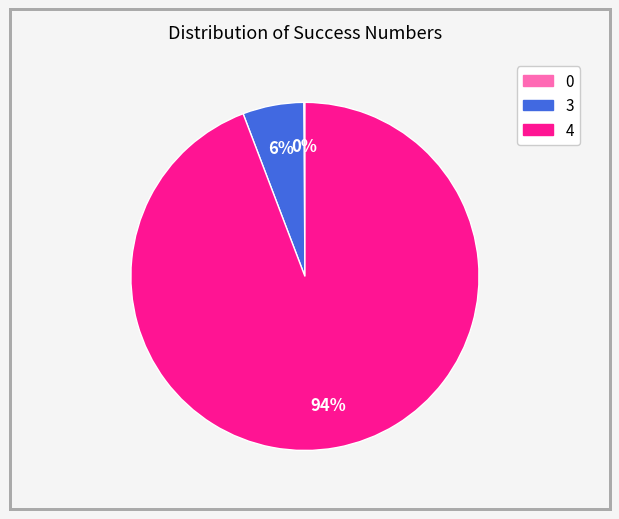

True or false: 4 accounts for 94% of the total.

True